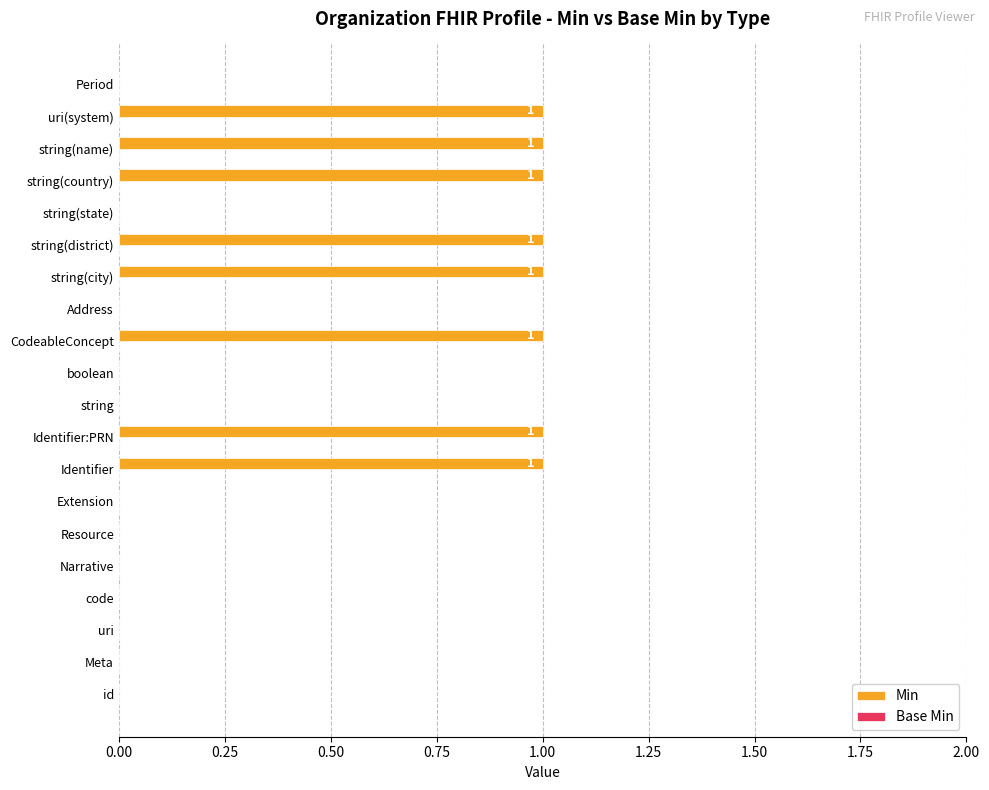

Are the bars horizontal?

Yes